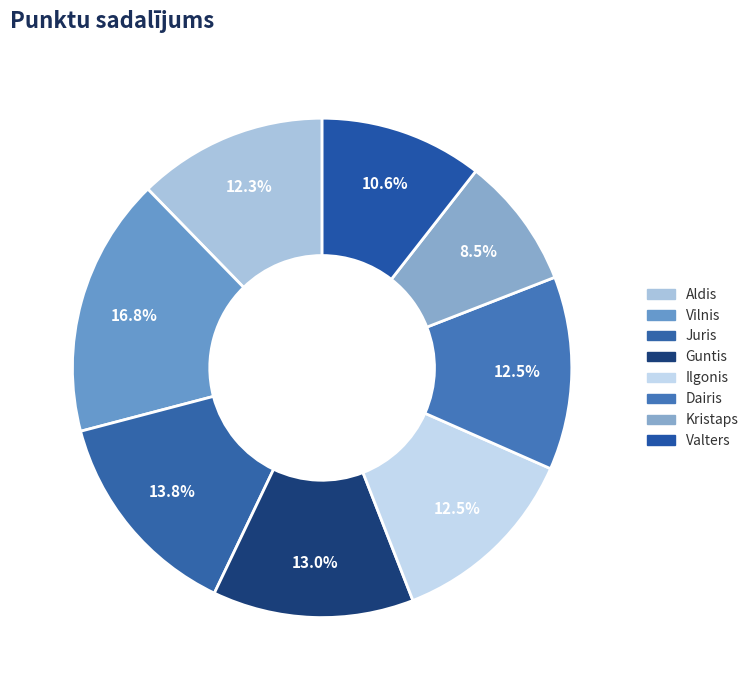

To the nearest percent, what portion does Guntis represent?

13%